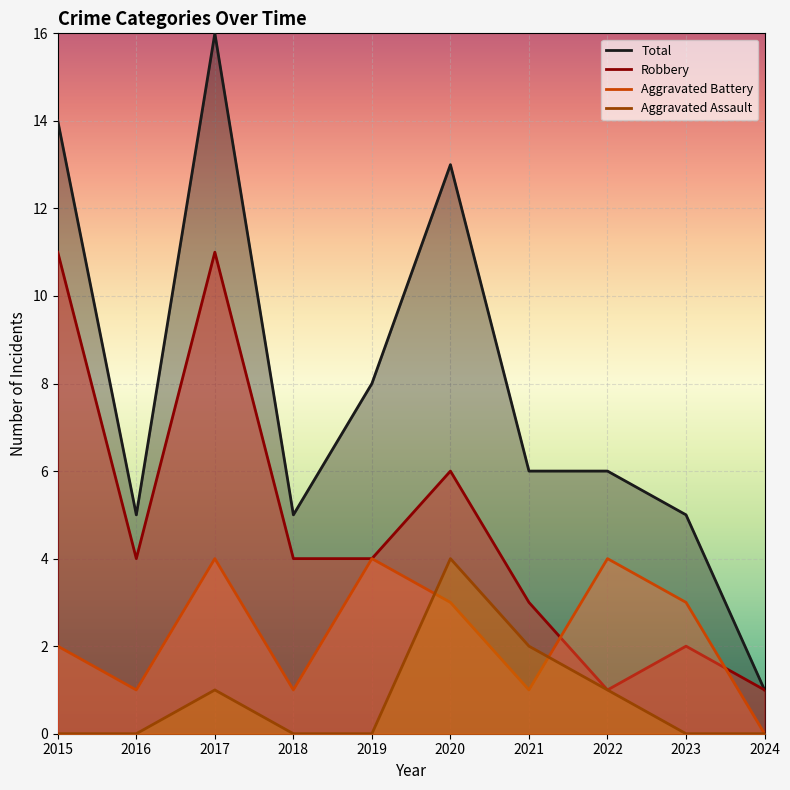

At which category does Aggravated Battery reach its first local valley?

2016